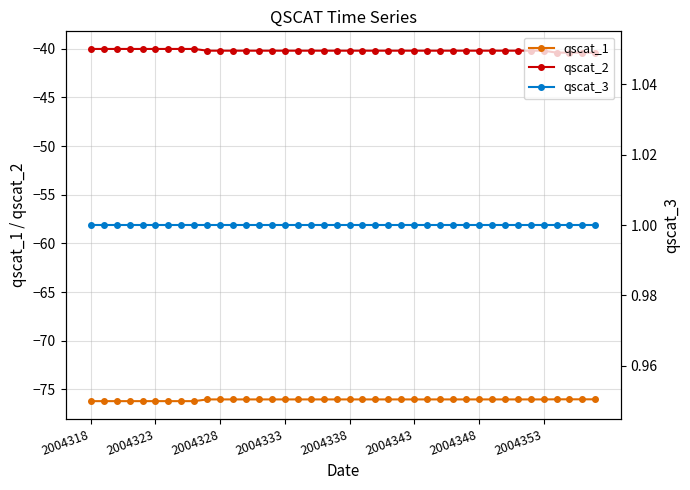

How many categories are shown in the chart?

40